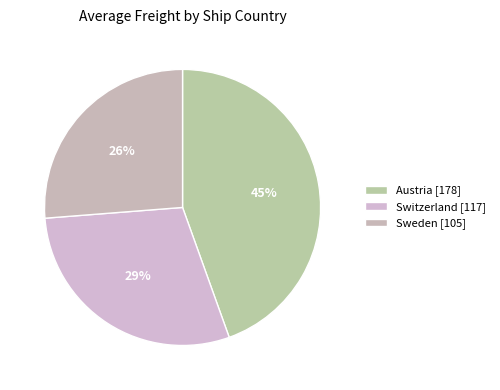

What percentage is NOT represented by Sweden?

73.8%